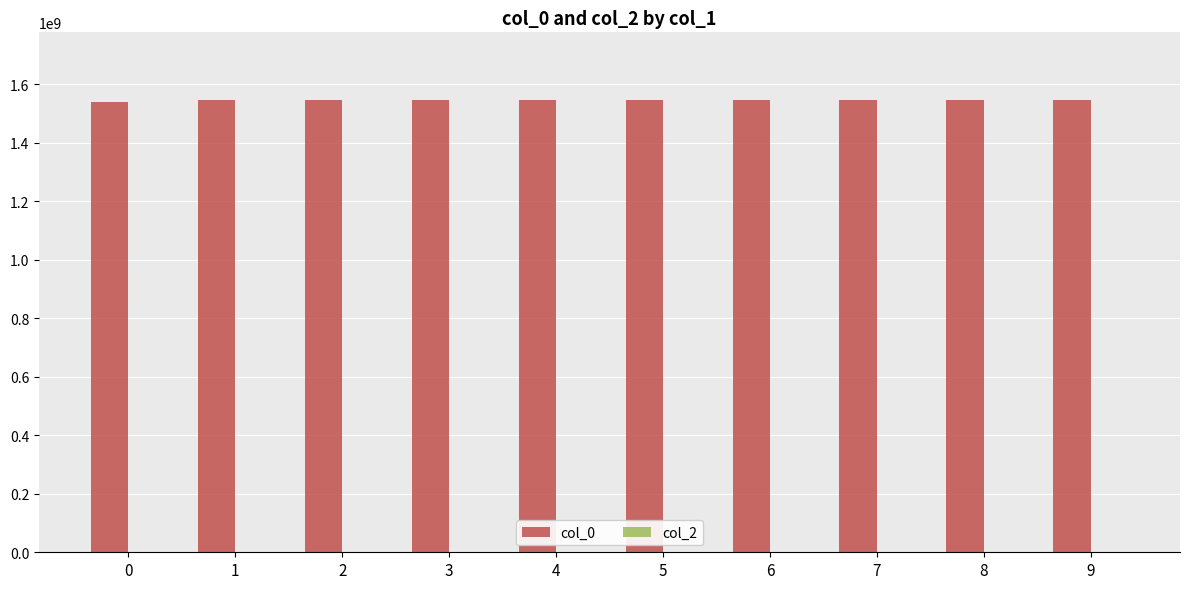

What is the smallest value displayed?

1539448278.0